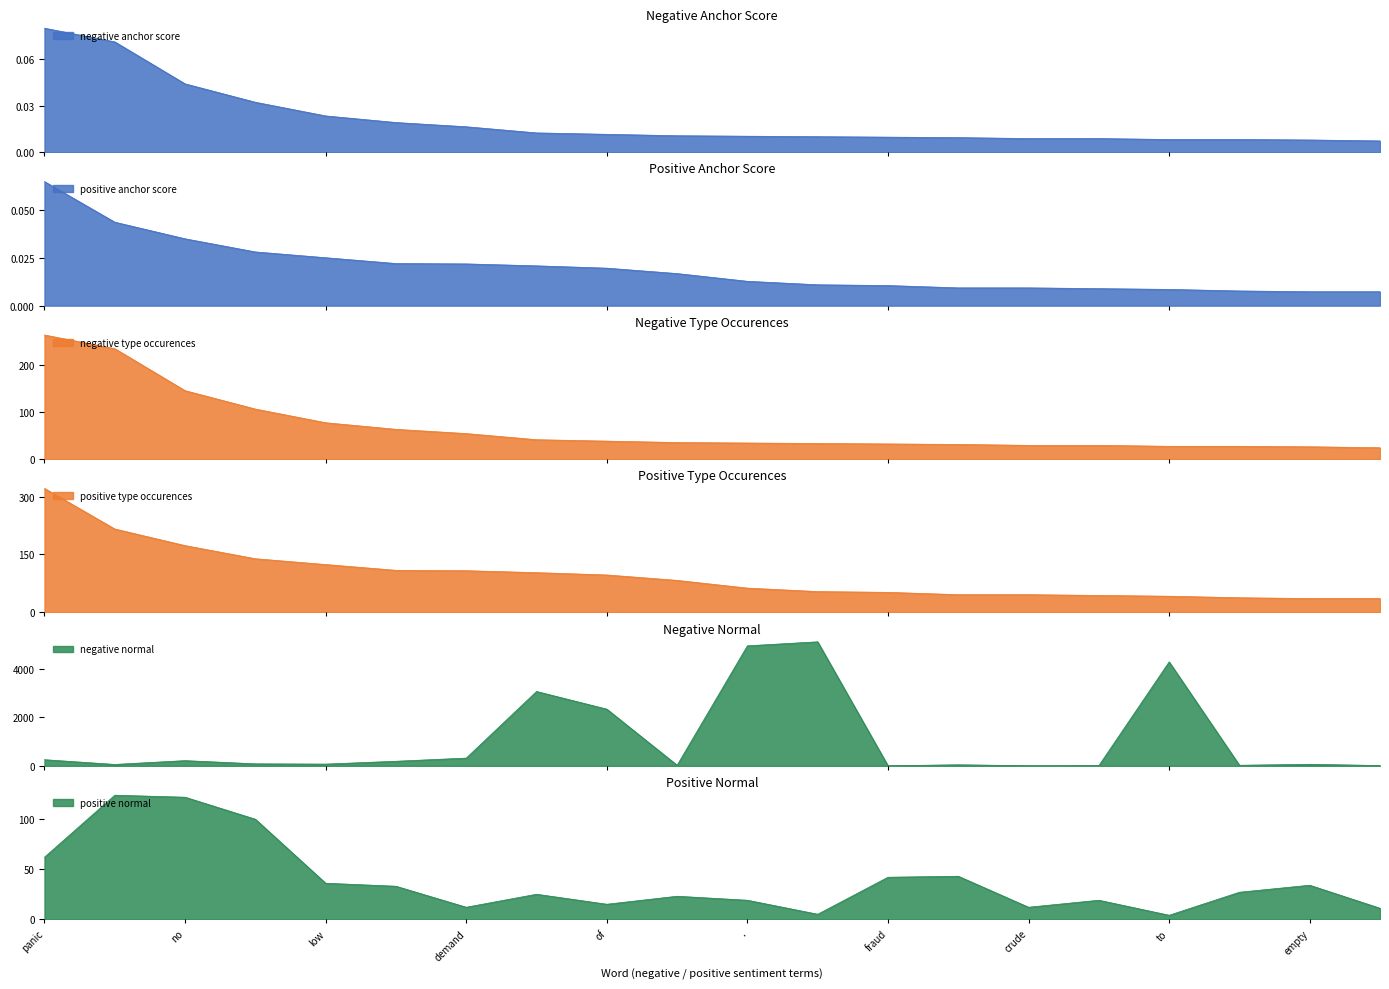

True or false: positive anchor score and positive normal cross at least once.

False